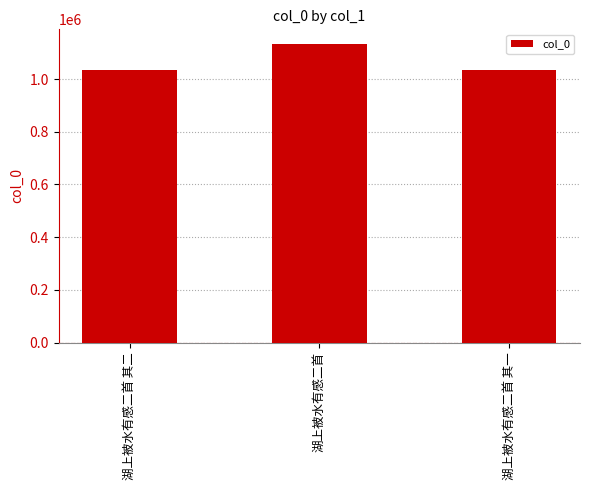

What is the smallest value displayed?

1032409